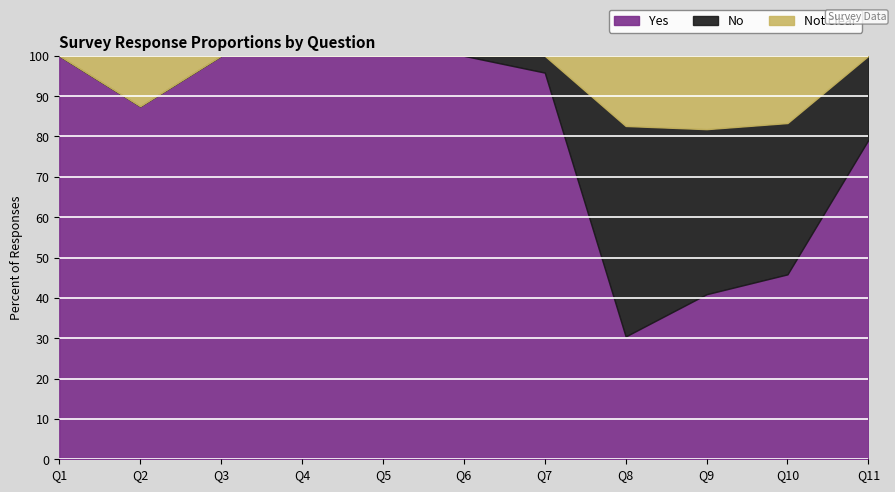

Reading right to left, what are all the values shown in this chart?

Yes: Q11=0.8	Q10=0.5	Q9=0.4	Q8=0.3	Q7=1.0	Q6=1.0	Q5=1.0	Q4=1.0	Q3=1.0	Q2=0.9	Q1=1.0
No: Q11=0.2	Q10=0.4	Q9=0.4	Q8=0.5	Q7=0.0	Q6=0.0	Q5=0.0	Q4=0.0	Q3=0.0	Q2=0.0	Q1=0.0
Not clear: Q11=0.0	Q10=0.2	Q9=0.2	Q8=0.2	Q7=0.0	Q6=0.0	Q5=0.0	Q4=0.0	Q3=0.0	Q2=0.1	Q1=0.0